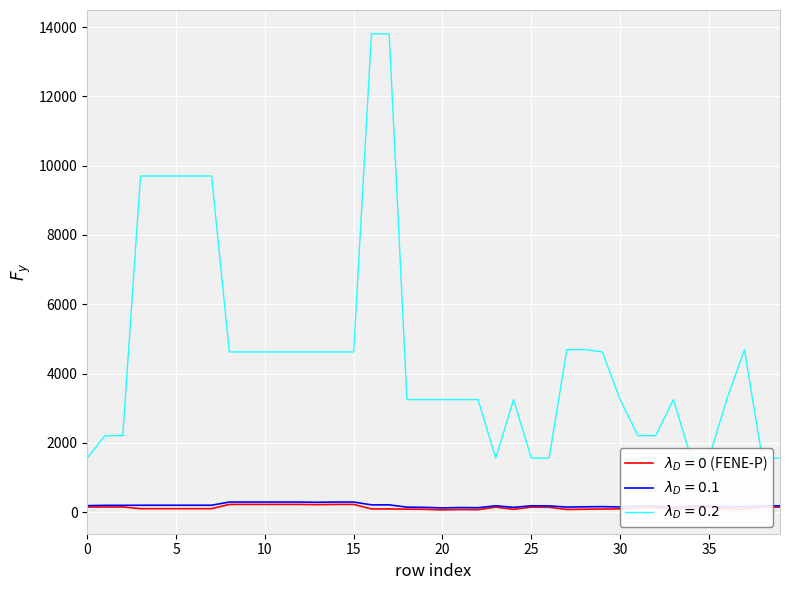

Is this an area chart (filled region under the line)?

No